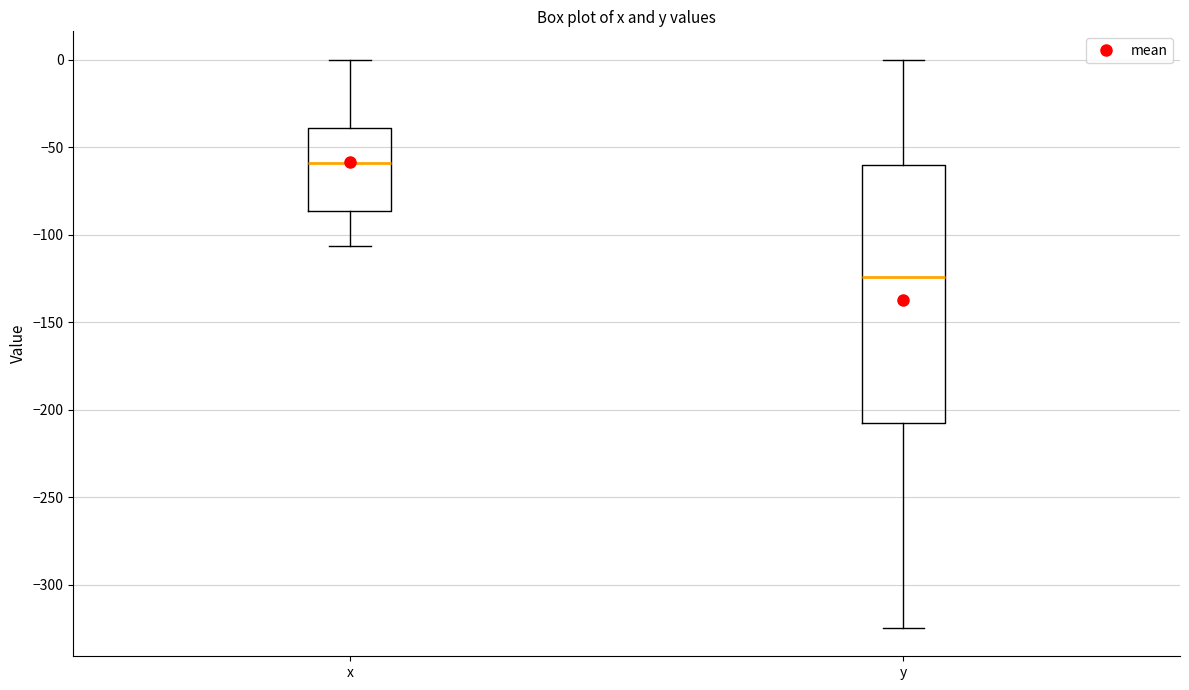

Comparing the boxes themselves (not the whiskers), which one is the tallest?

y